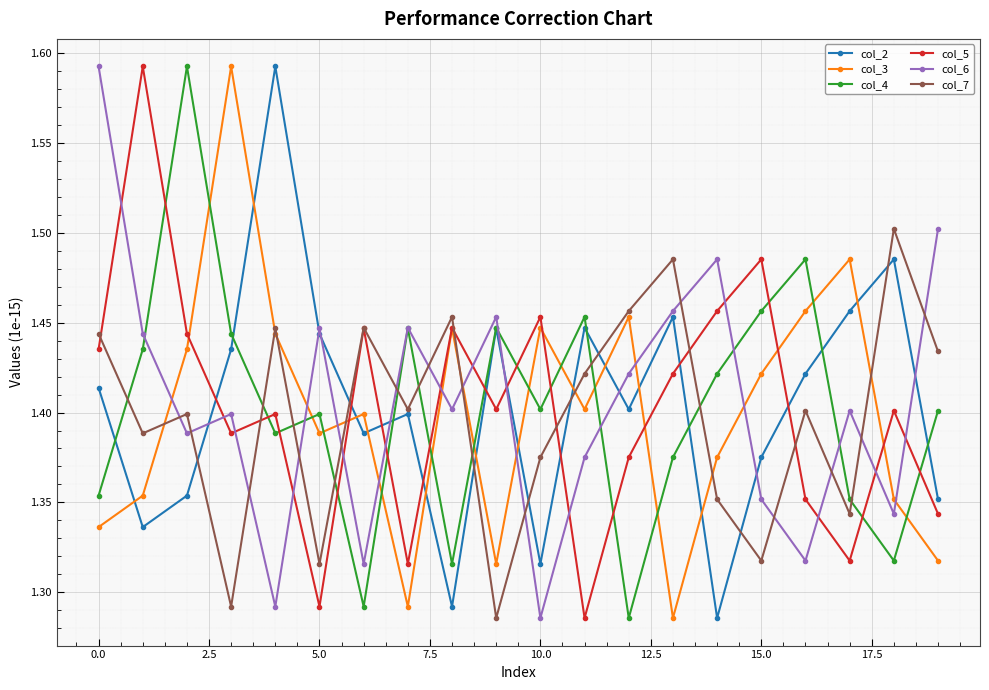

True or false: col_4 and col_3 cross at least once.

True